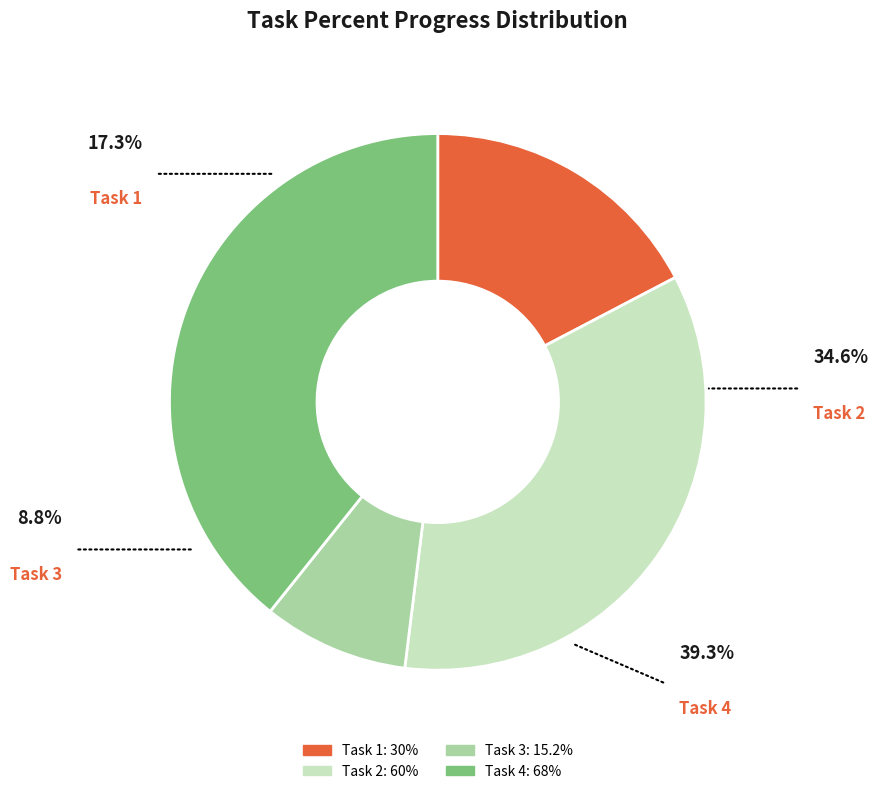

To the nearest percent, what percentage of the pie is Task 2?

35%